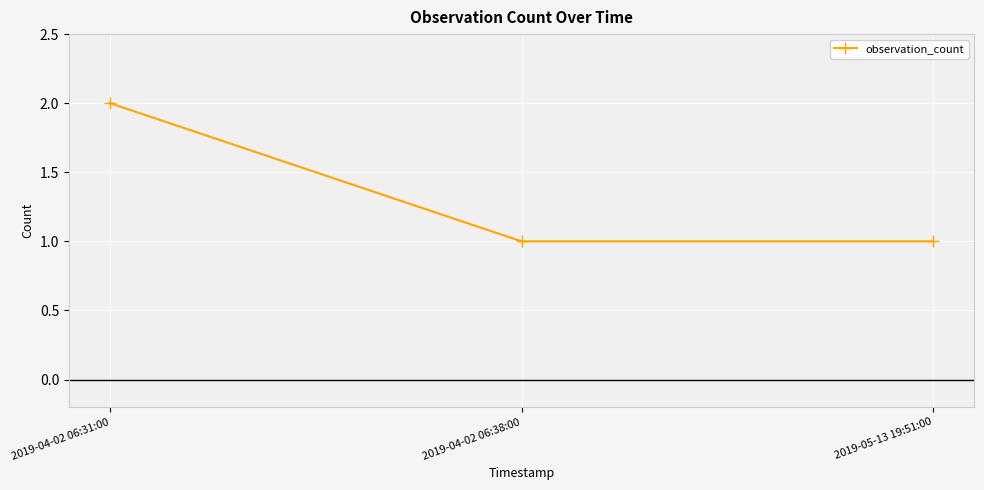

Which label corresponds to the largest value in the chart?

2019-04-02 06:31:00